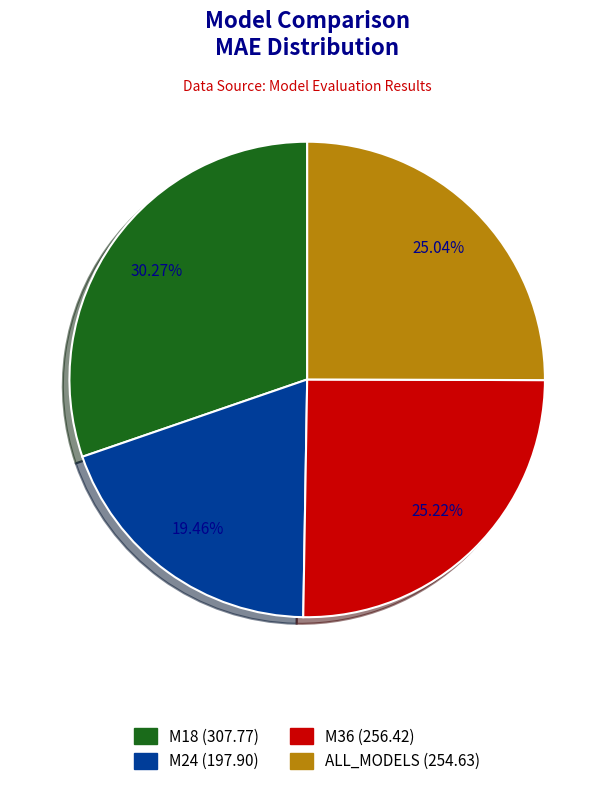

To the nearest percent, what is the combined percentage of M36 and M18?

55%